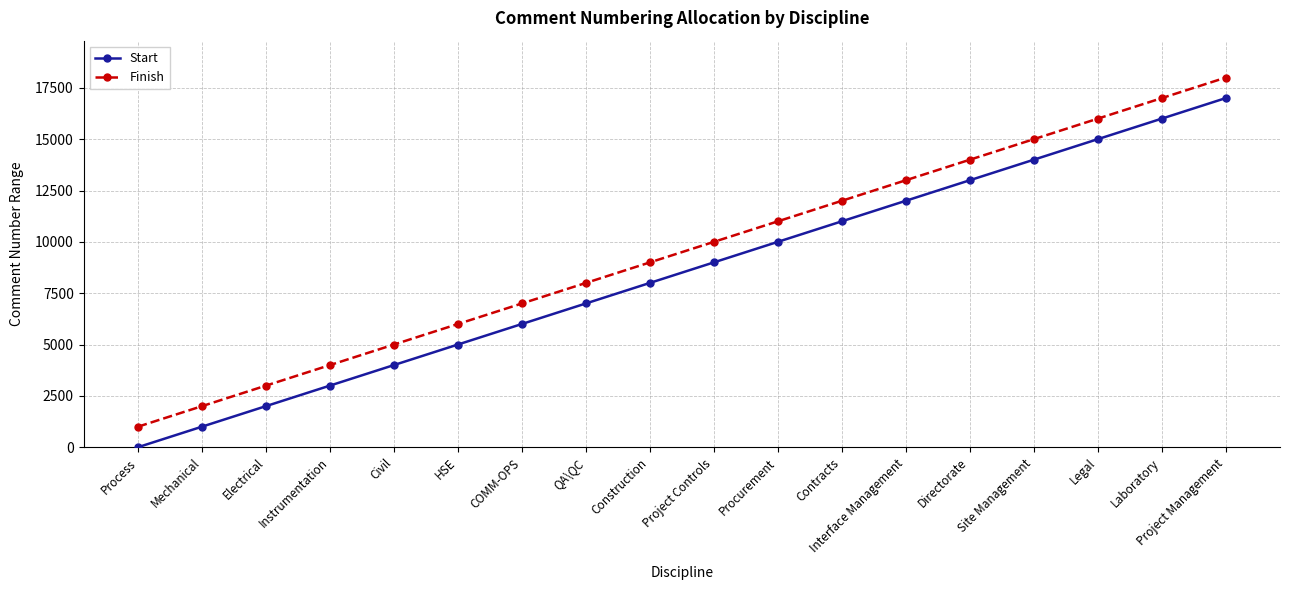

Rank the series by their average value, from lowest to highest.

Start, Finish